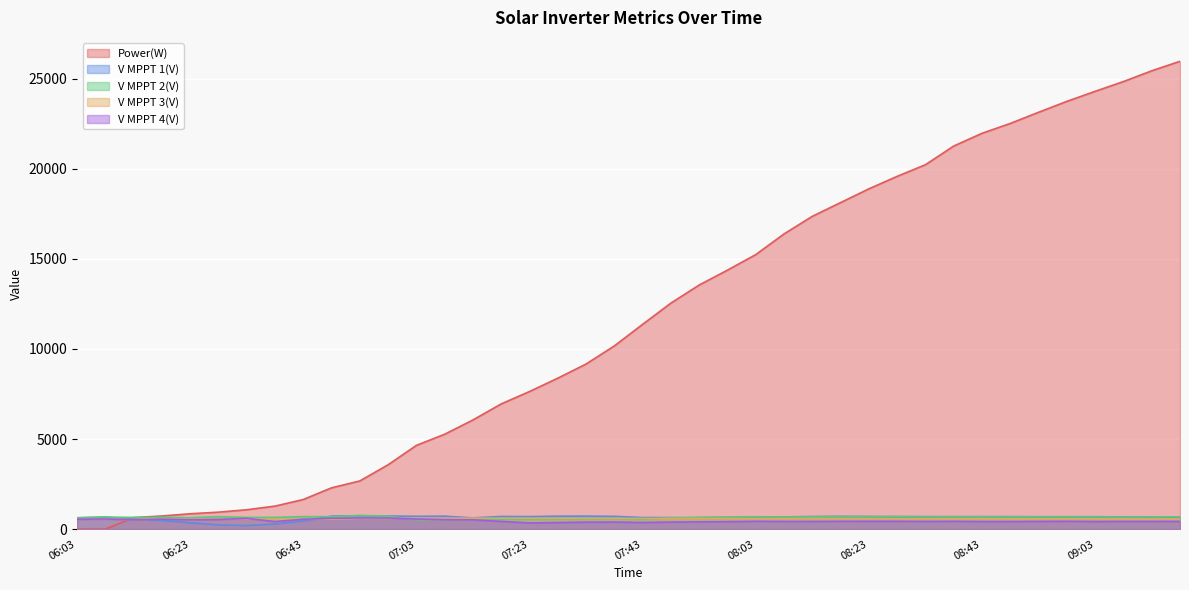

In V MPPT 4(V), how many points are lower than both neighbors (excluding endpoints)?

8